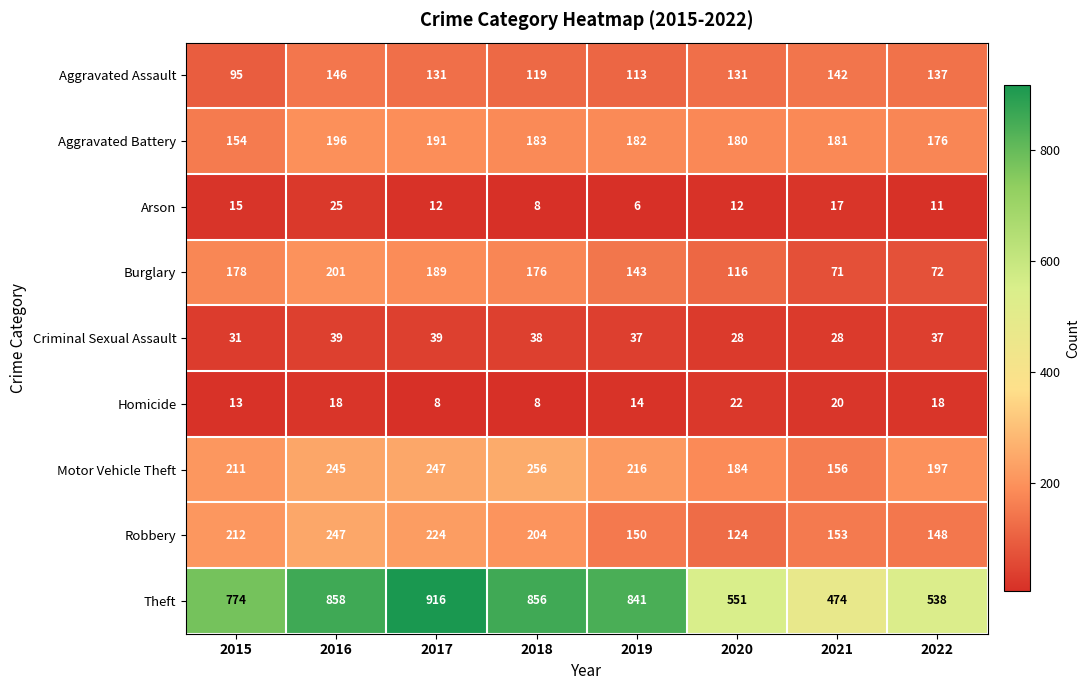

The value of Aggravated Assault at 2018 is 119. True or false?

True